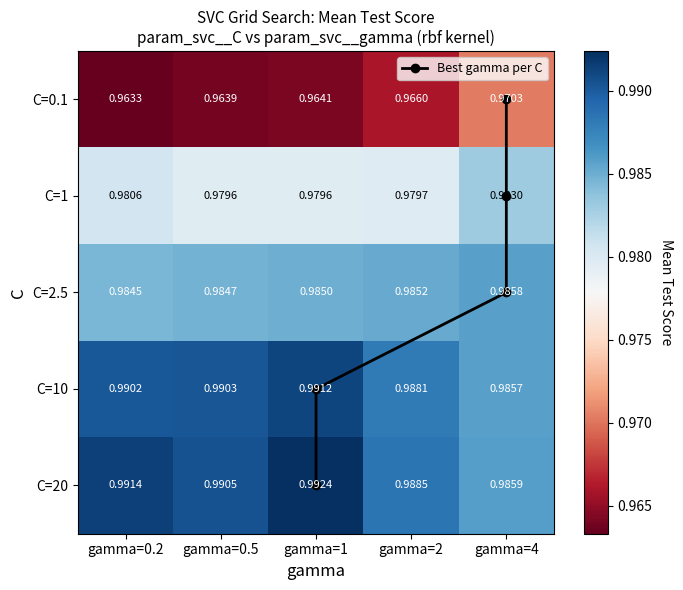

What is the sum of the Best gamma per C values at gamma=4 and gamma=1?

4.0